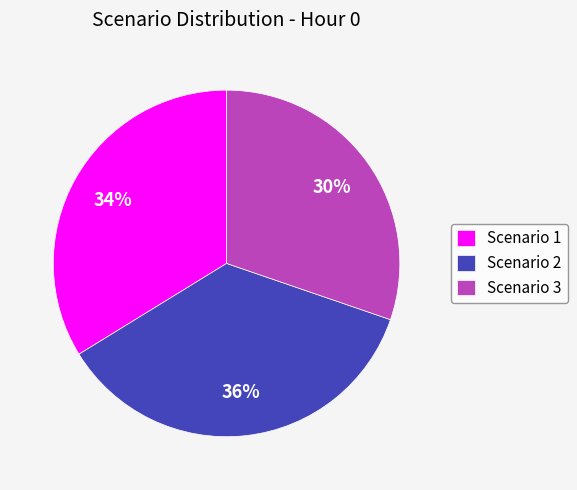

Do Scenario 3 and Scenario 2 together represent more than half of the pie?

Yes